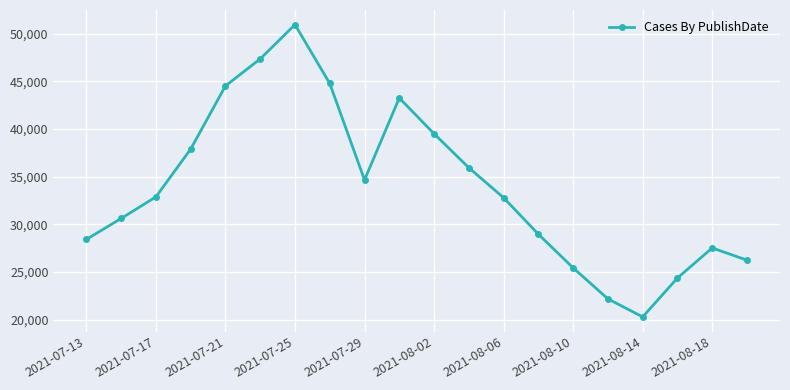

What is the sum of all values?

678591